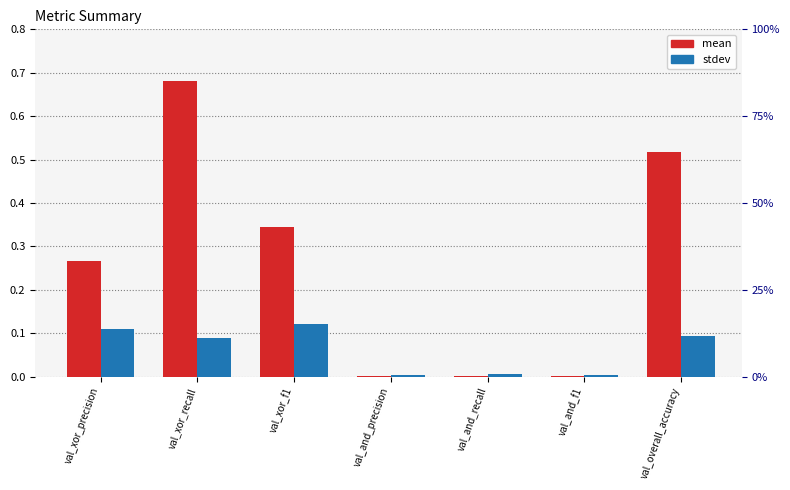

What is the sum of all mean values?

1.8